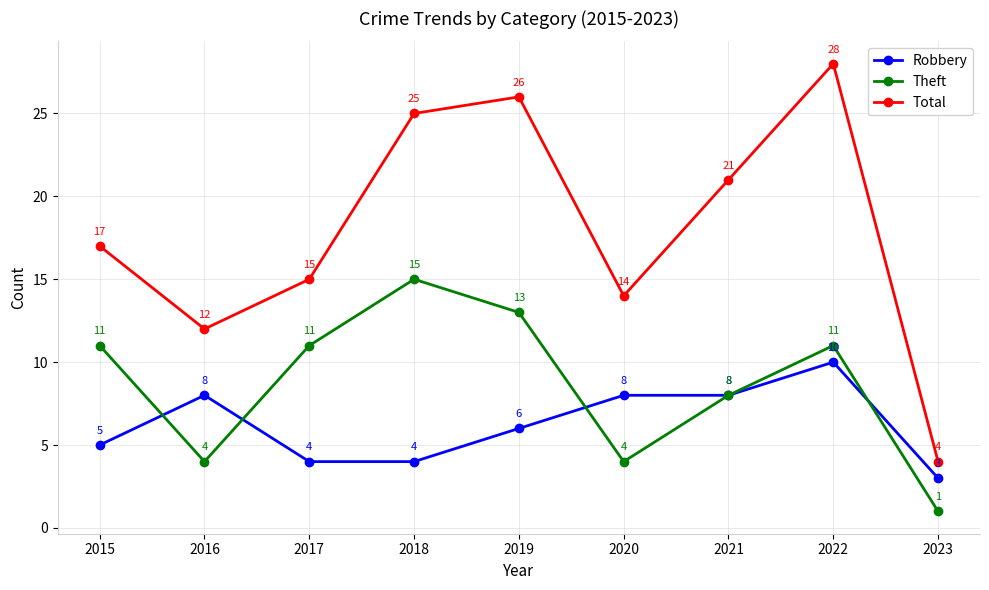

The Robbery series shows 8 at 2020. True or false?

True